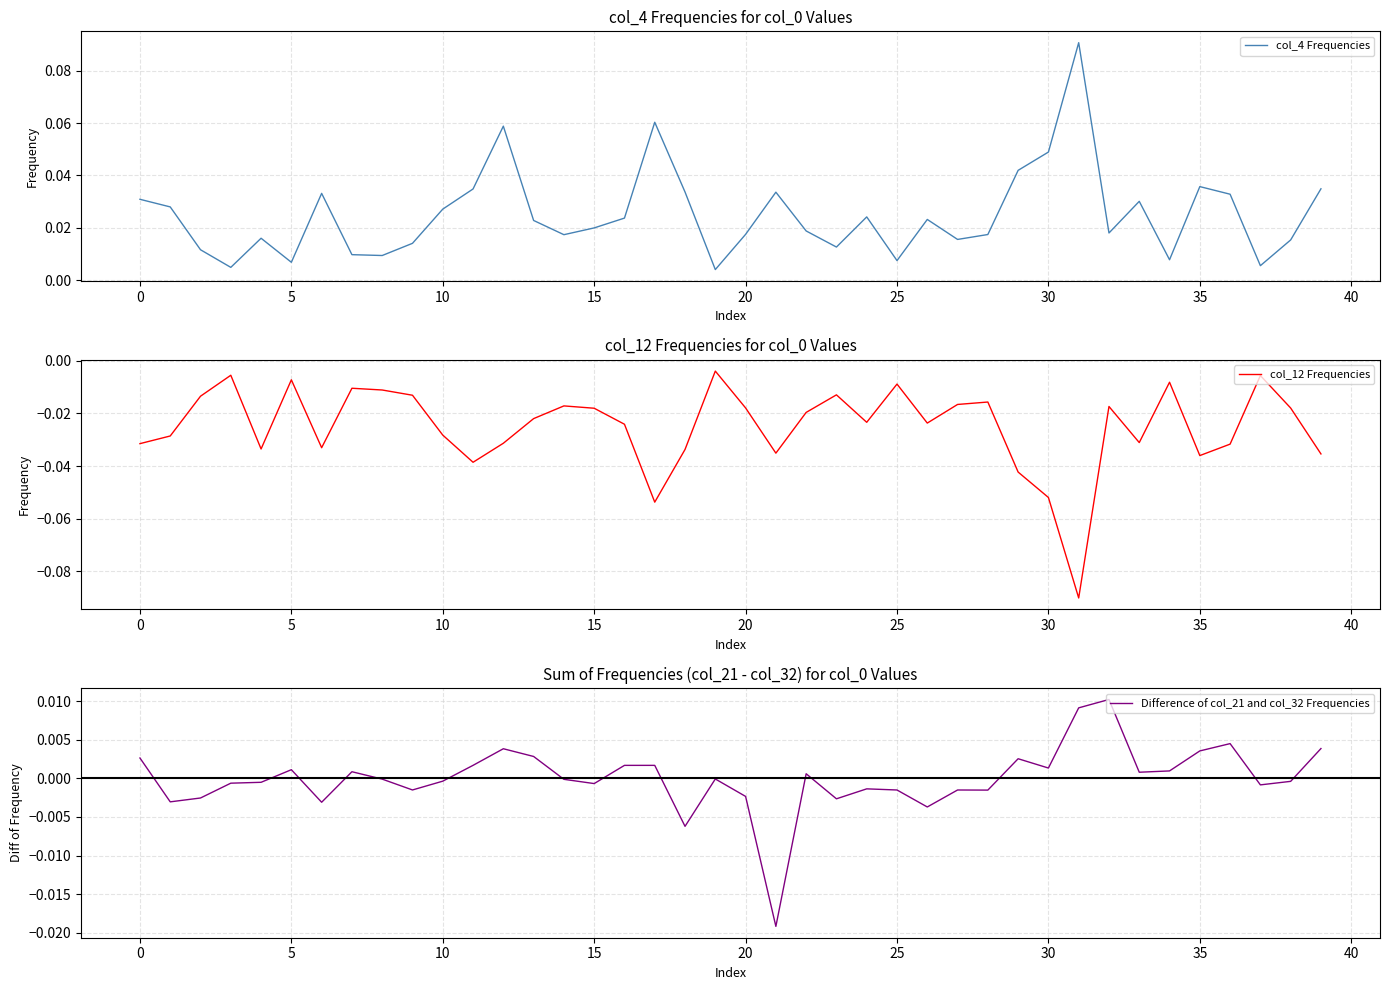

True or false: Difference of col_21 and col_32 Frequencies and col_12 Frequencies intersect in this chart.

False